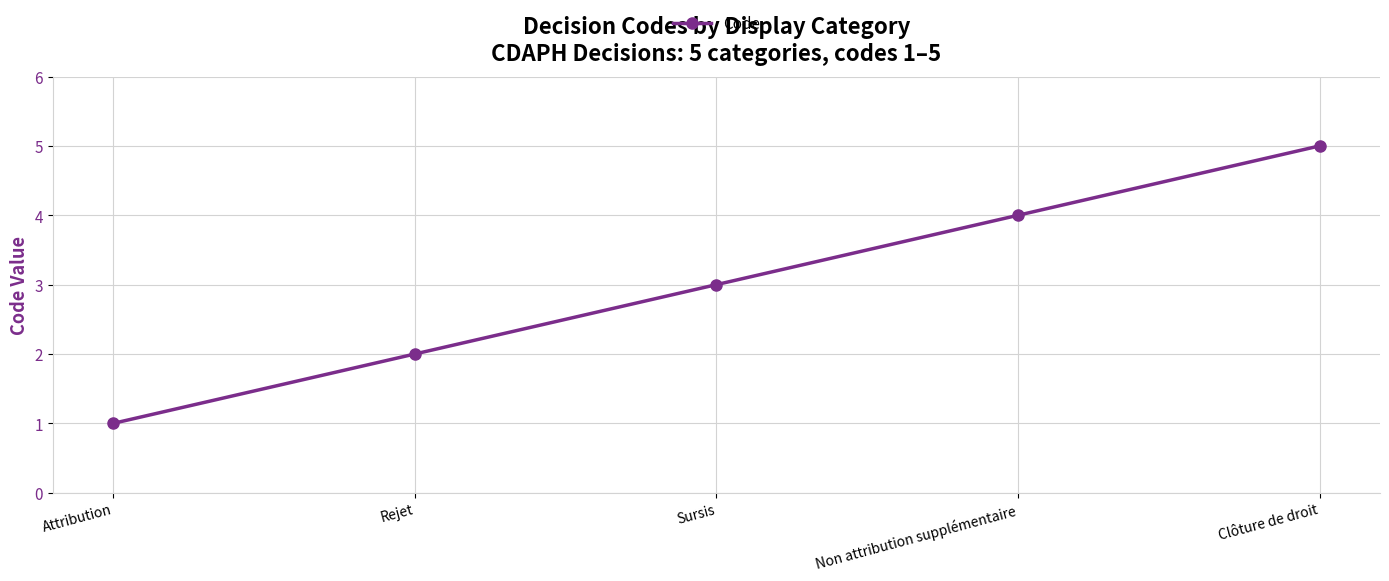

List the labels in order of value, largest first.

Clôture de droit, Non attribution supplémentaire, Sursis, Rejet, Attribution